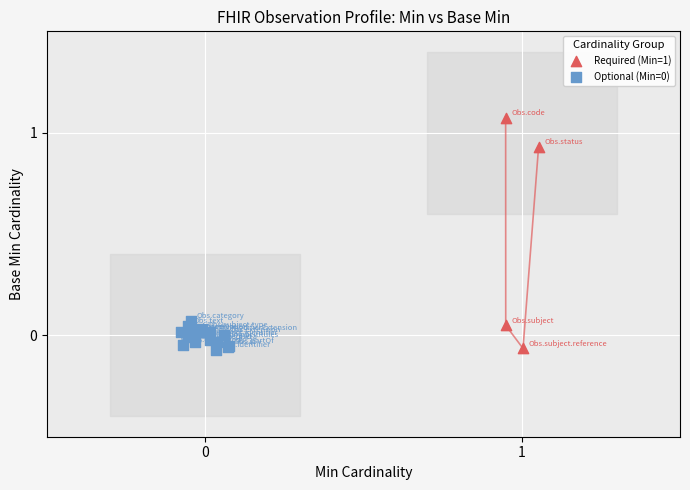

Which series reaches the maximum Y coordinate?

Required (Min=1)